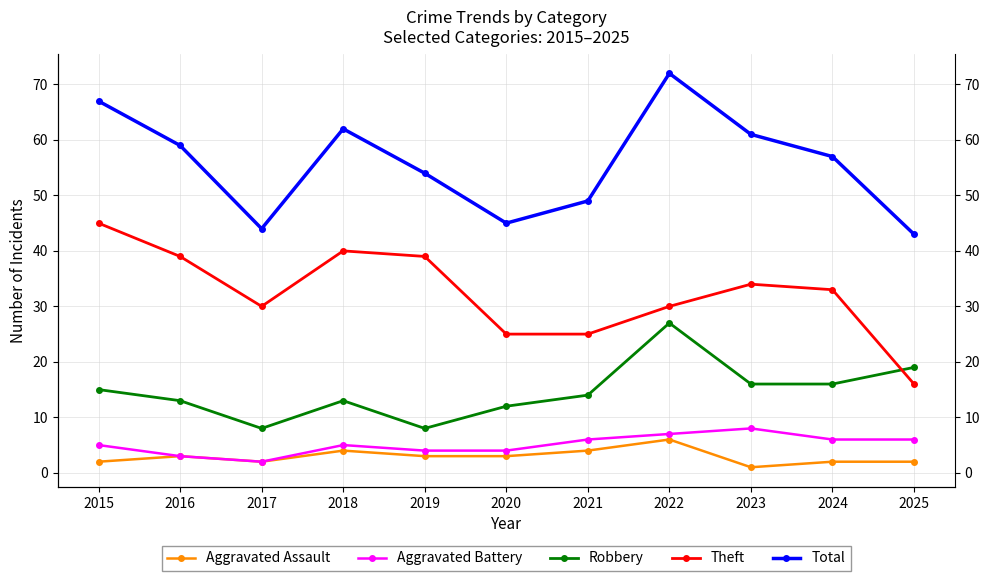

Reading right to left, extract all data points from this chart.

Aggravated Assault: 2	2	1	6	4	3	3	4	2	3	2
Aggravated Battery: 6	6	8	7	6	4	4	5	2	3	5
Robbery: 19	16	16	27	14	12	8	13	8	13	15
Theft: 16	33	34	30	25	25	39	40	30	39	45
Total: 43	57	61	72	49	45	54	62	44	59	67